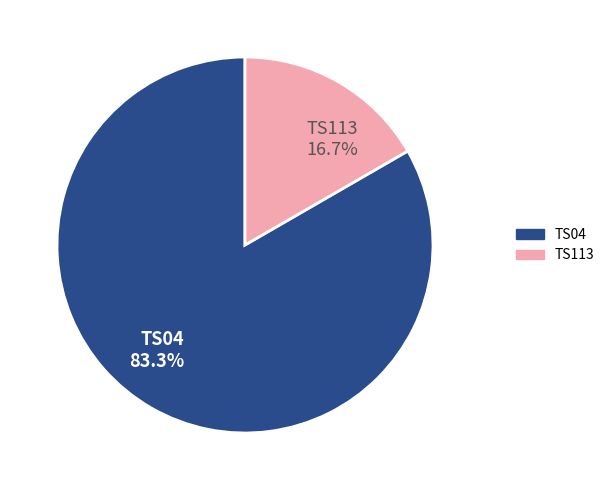

Which slice is the largest?

TS04